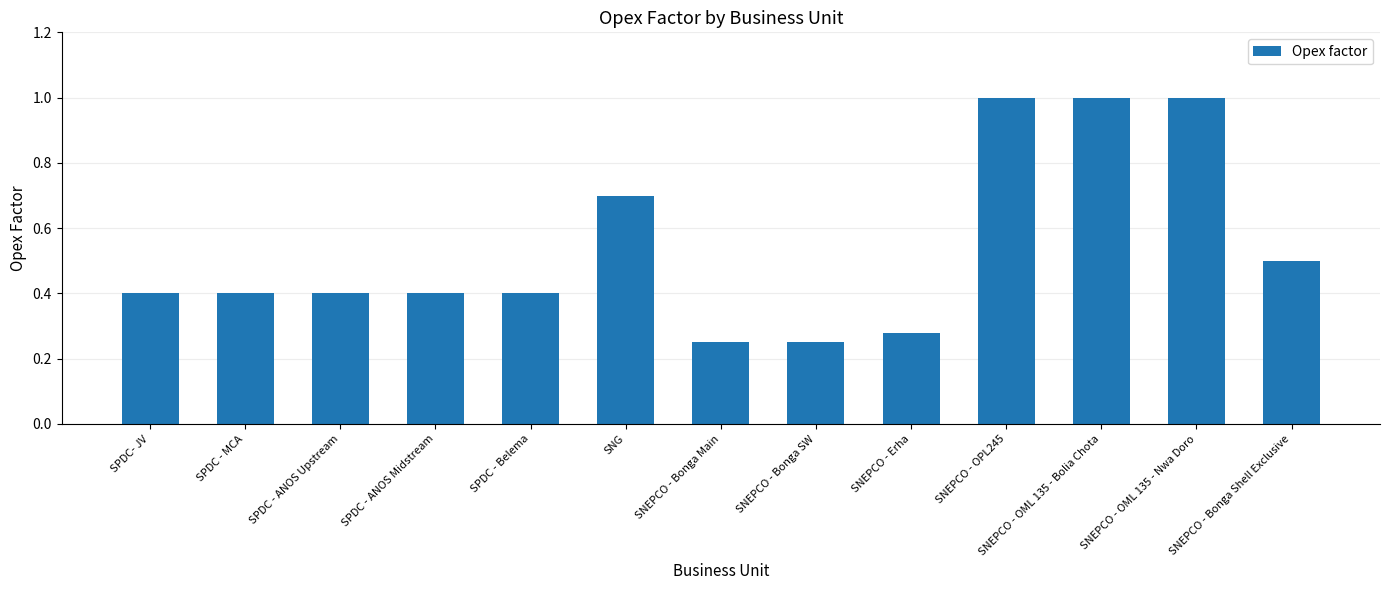

Read the value at SPDC - Belema.

0.4